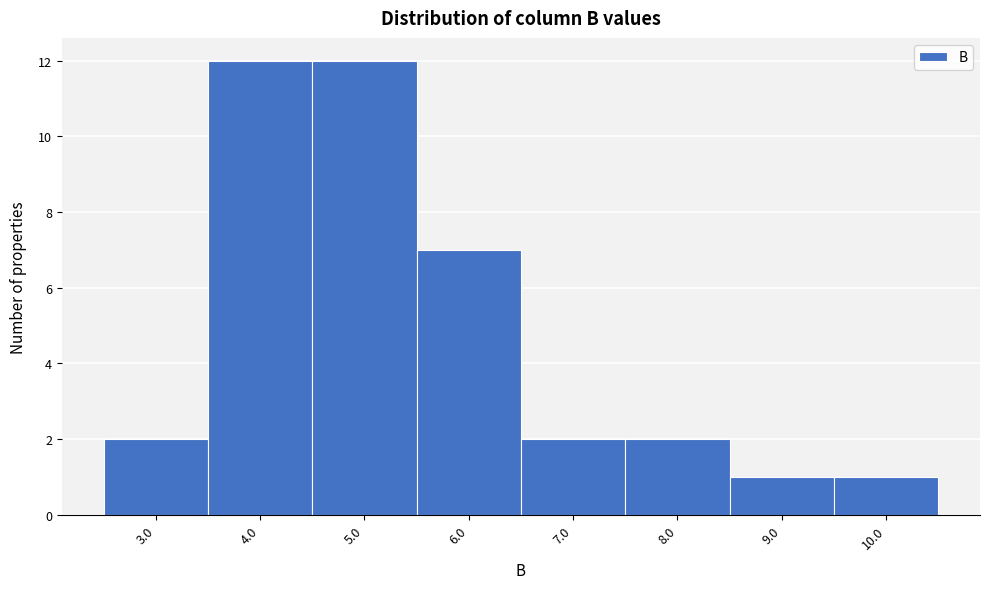

Reading left to right, list every bar in this chart as the range it spans on the x-axis followed by its height. The values are not printed on the chart, so give them approximately, as read against the axis.

2.5 to 3.5: 2
3.5 to 4.5: 12
4.5 to 5.5: 12
5.5 to 6.5: 7
6.5 to 7.5: 2
7.5 to 8.5: 2
8.5 to 9.5: 1
9.5 to 10.5: 1